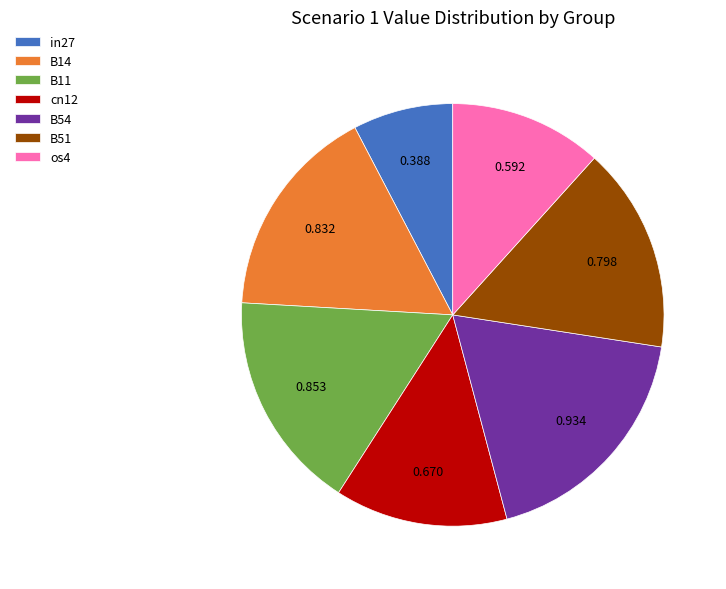

Combined, do B51 and B54 account for over 50%?

No